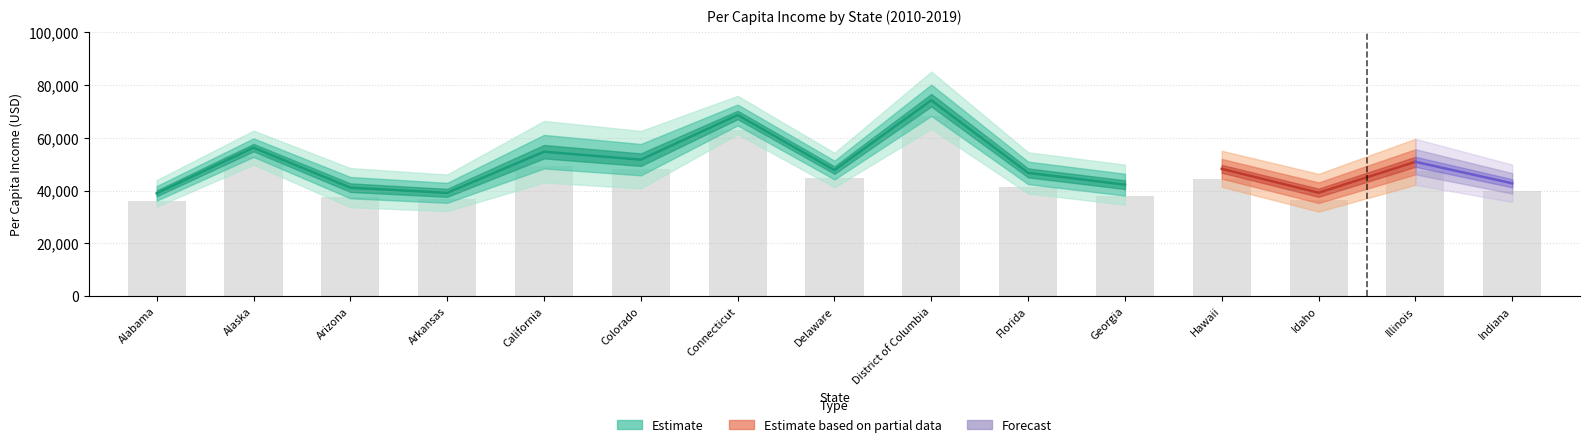

What is the maximum value shown in the chart?

84113